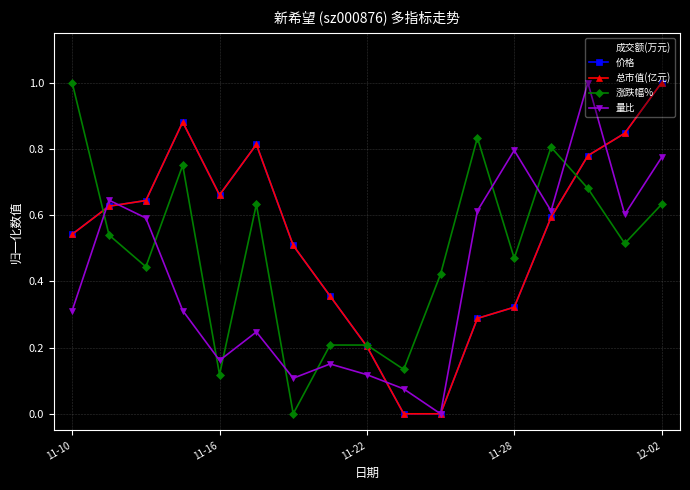

Does the chart display data point markers on the line(s)?

Yes